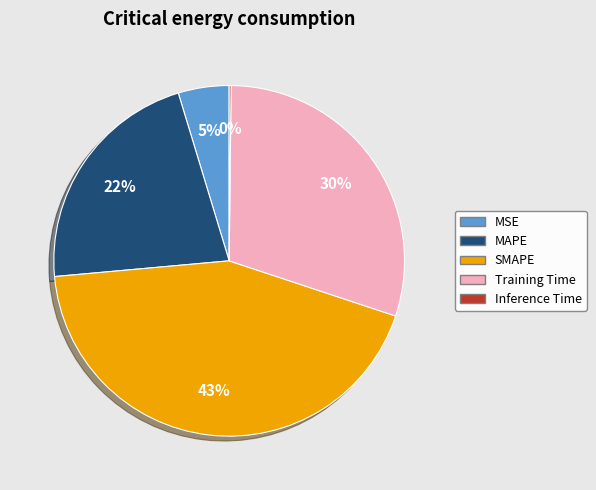

To the nearest percent, what portion does MSE represent?

5%